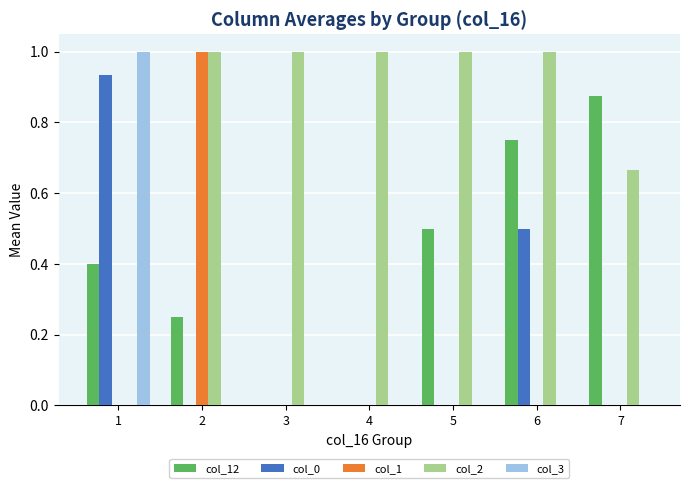

Is it true that col_1 equals 0.0 at 3?

True